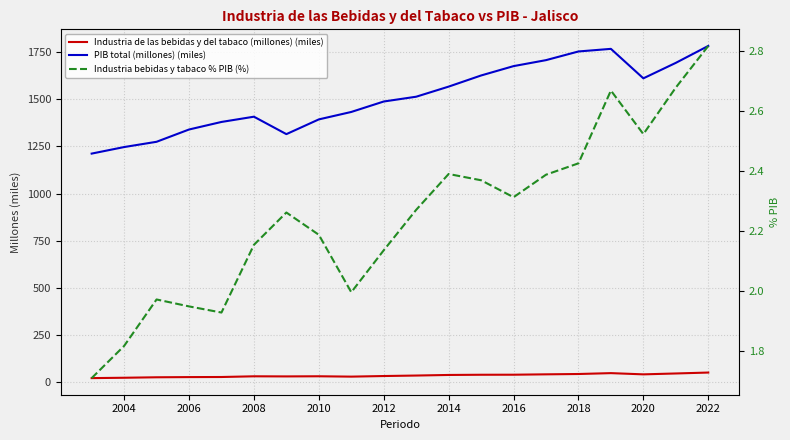

Does the chart display data point markers on the line(s)?

No